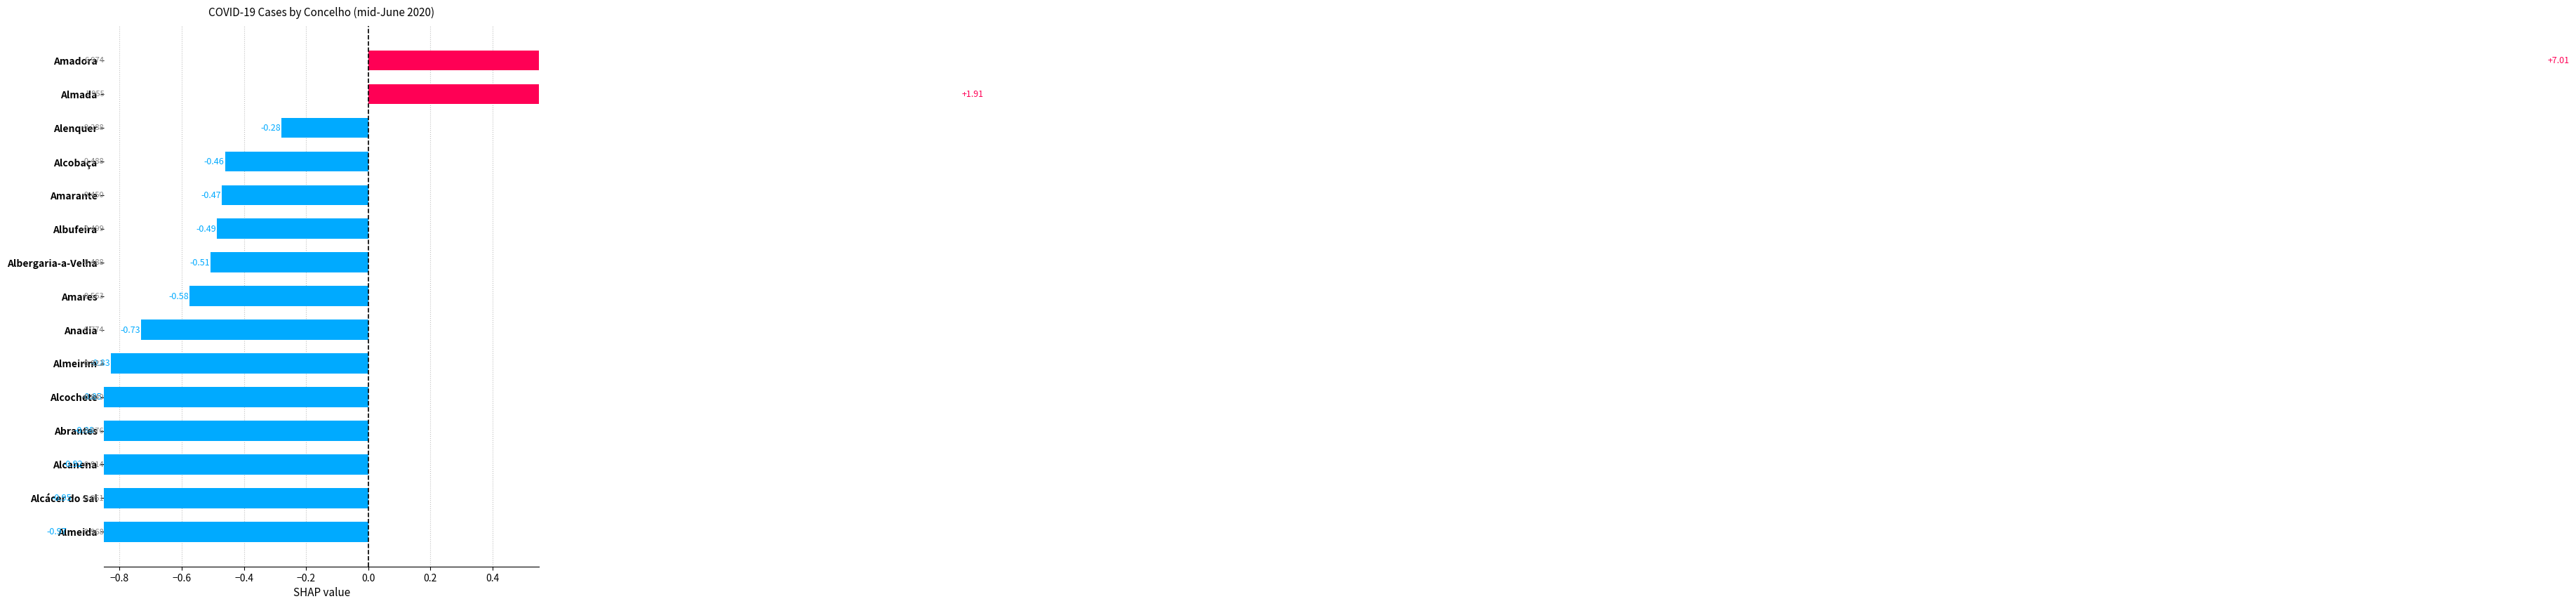

How many values are below zero?

13